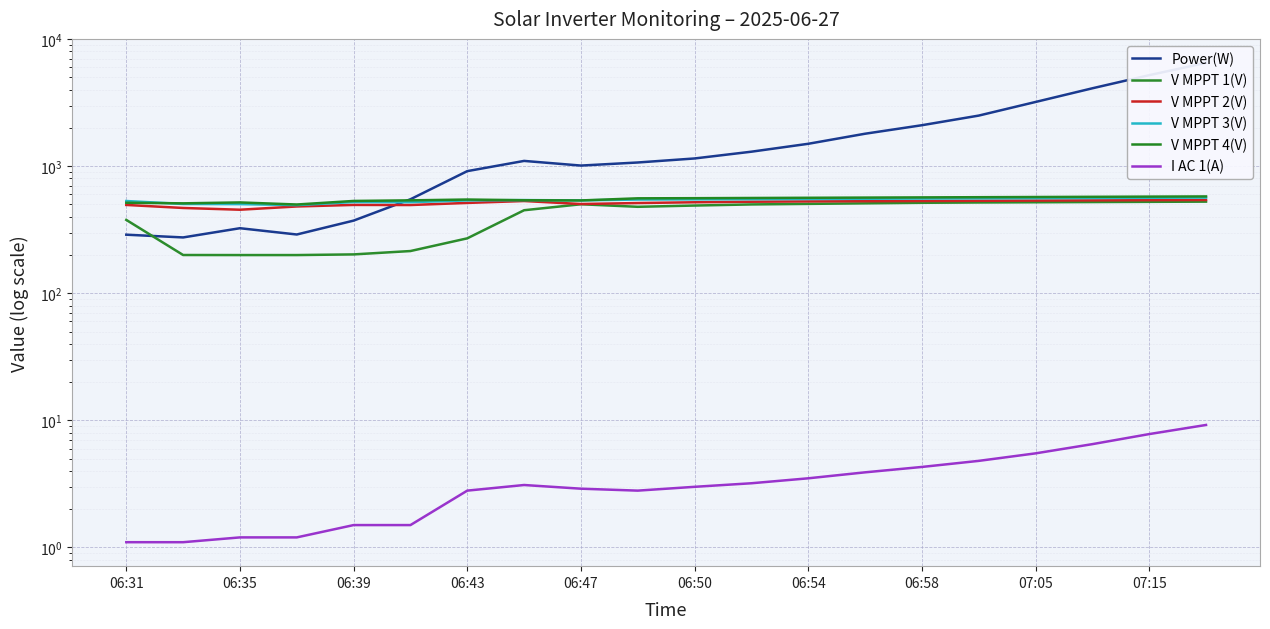

What is the value of the V MPPT 4(V) point at the 9th from the left?

537.5